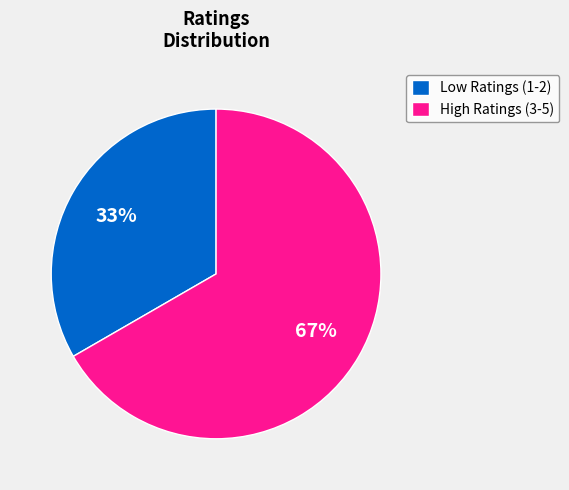

To the nearest percent, what percentage of the pie is Low Ratings (1-2)?

33%